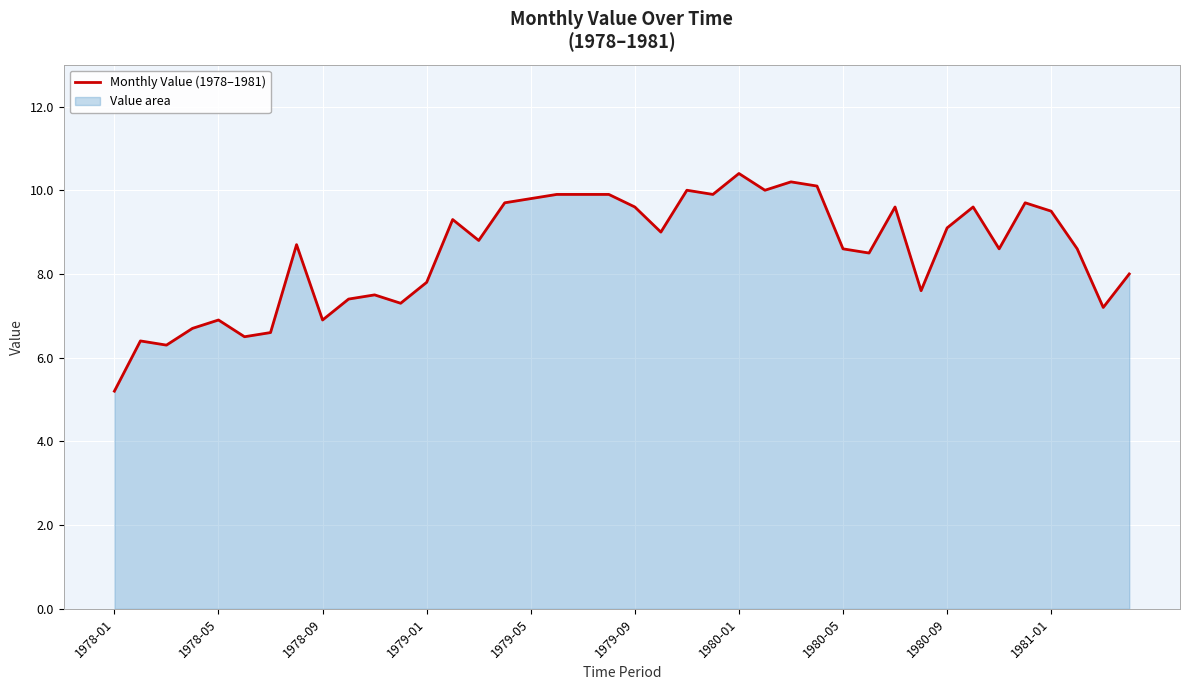

Which label corresponds to the smallest value in the chart?

1978-01